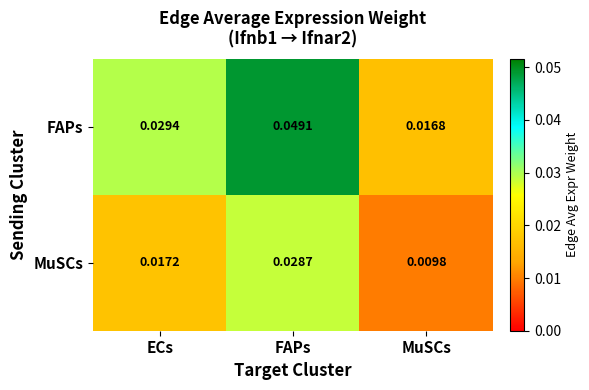

Which series has the largest range (max minus min)?

FAPs